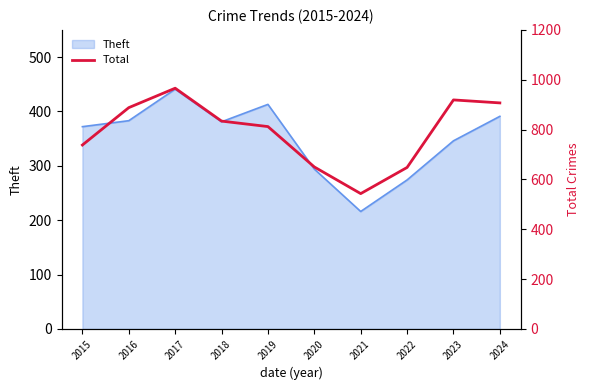

Where is Theft nearest to the value 328?

2023